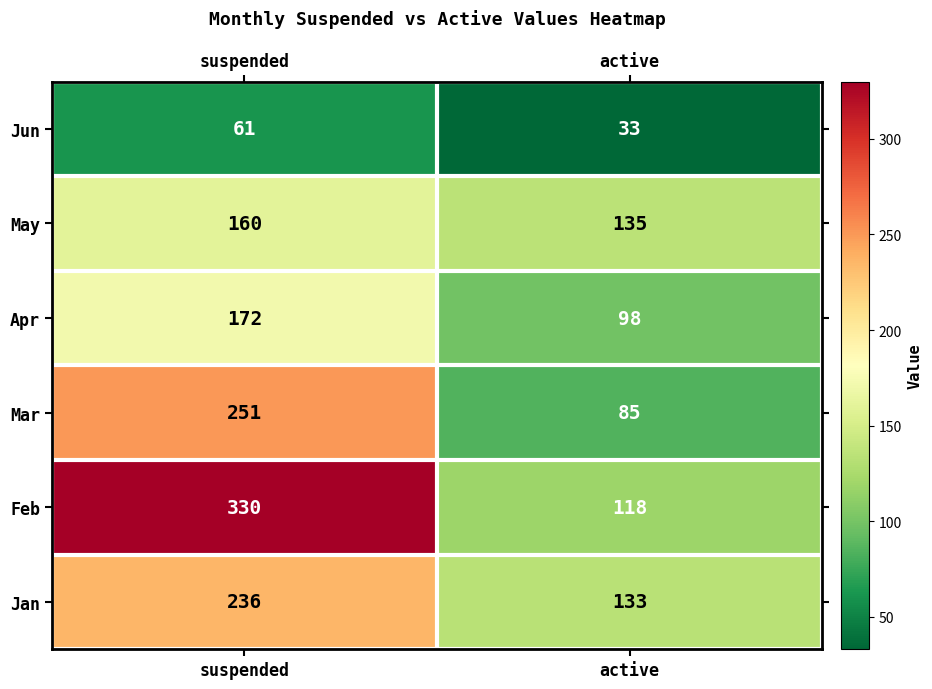

How many series are shown in this chart?

6